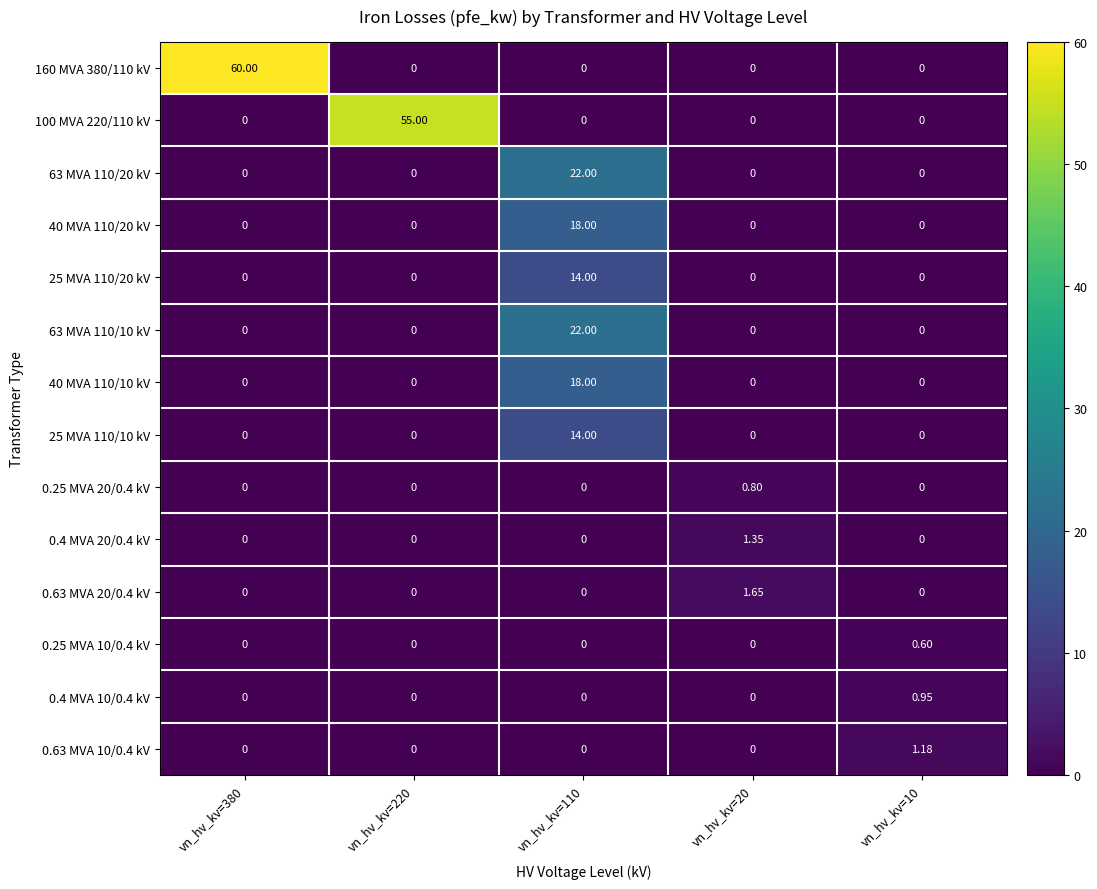

How many distinct data groups are displayed?

14